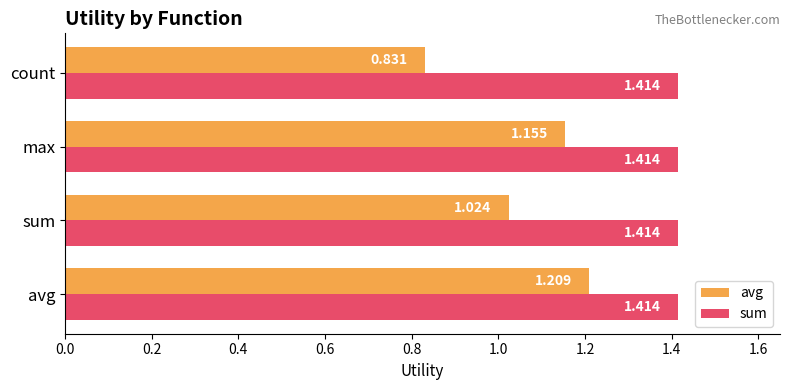

Which series has the largest total across all categories?

sum